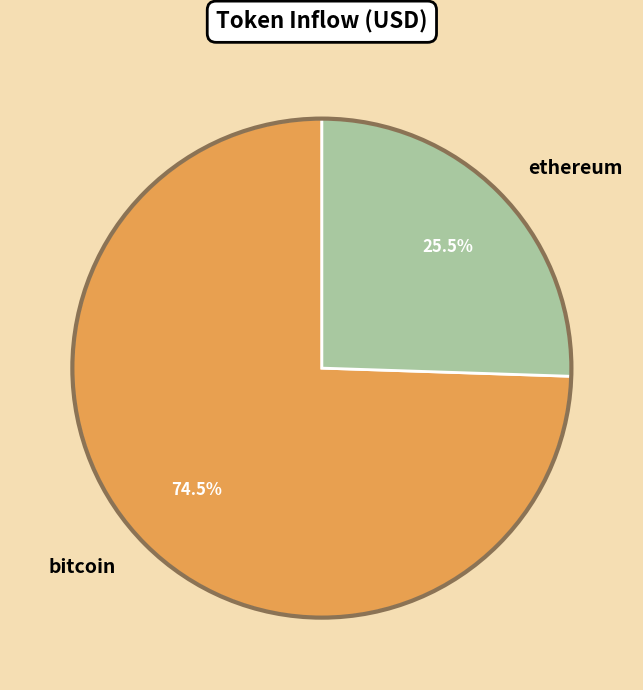

Does bitcoin represent more than half of the total?

Yes